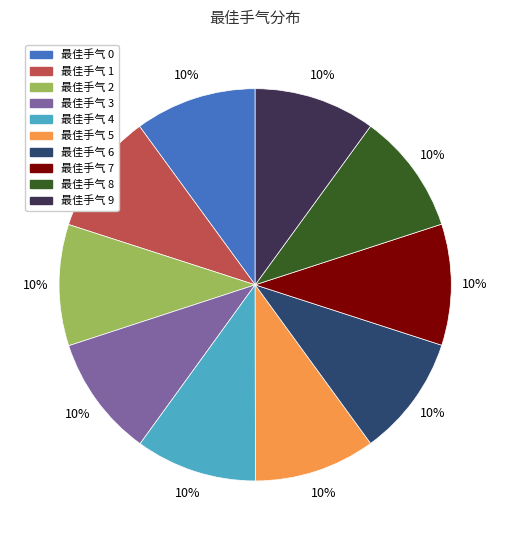

Is the sum of 最佳手气 2 and 最佳手气 3 greater than half?

No